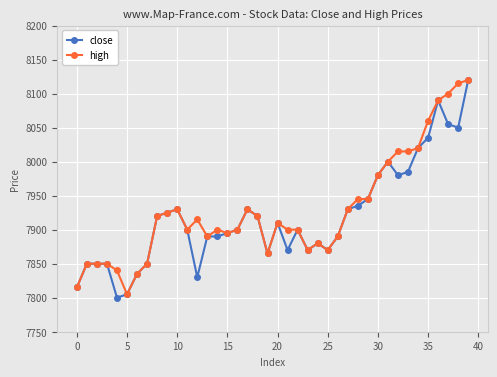

What is the maximum value for close?

8120